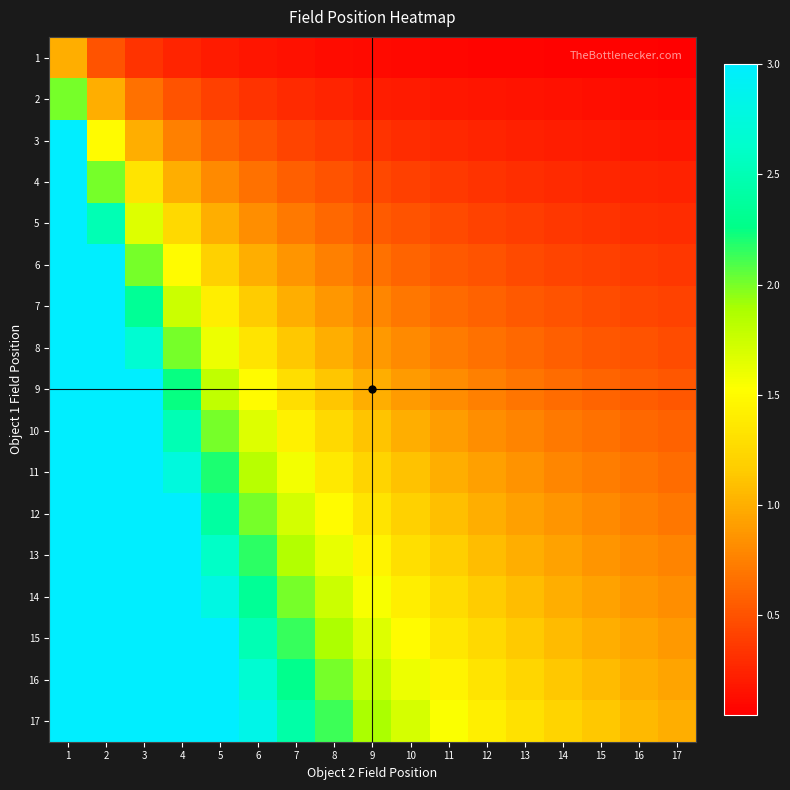

At which category is the sum across all series the highest?

1